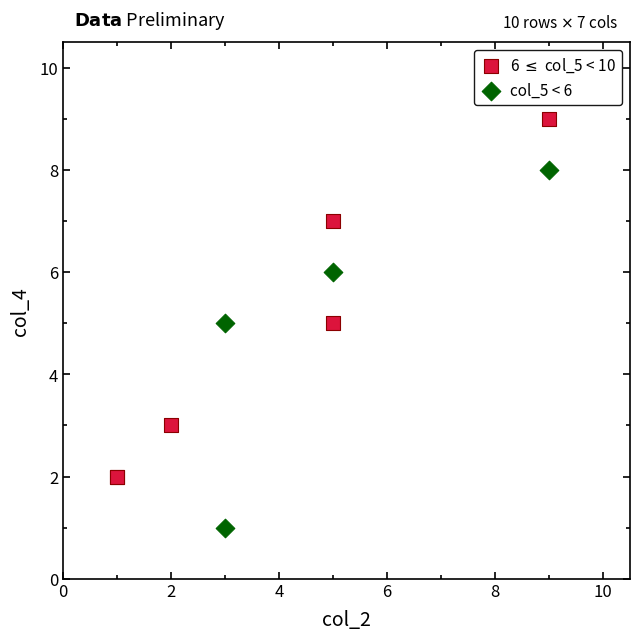

Which series reaches the minimum Y coordinate?

col_5 < 6